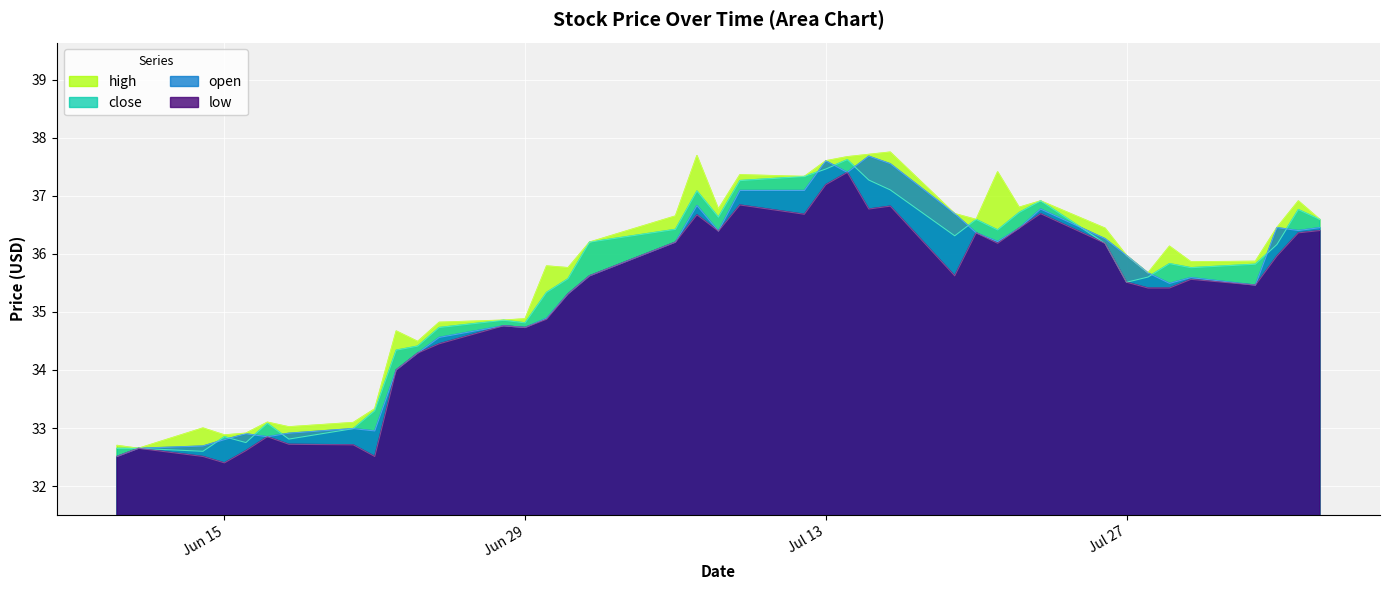

True or false: close and low cross at least once.

False